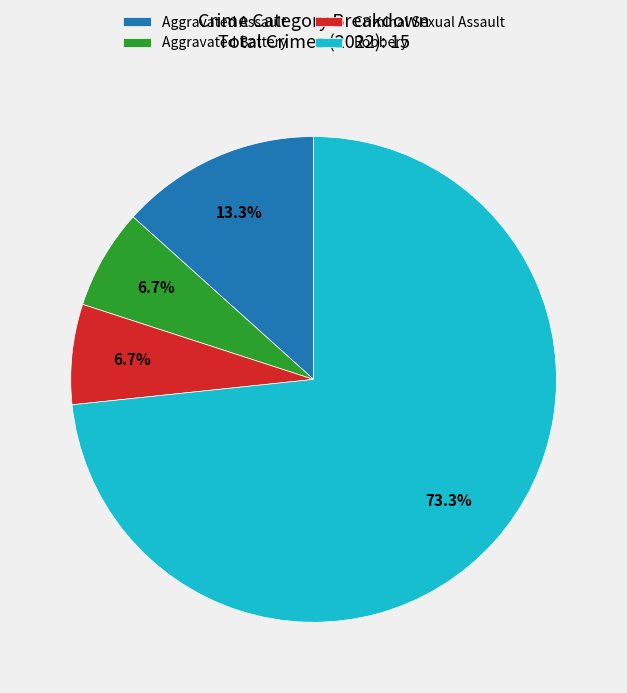

To the nearest percent, what is the difference between the largest and smallest slice percentages?

67%